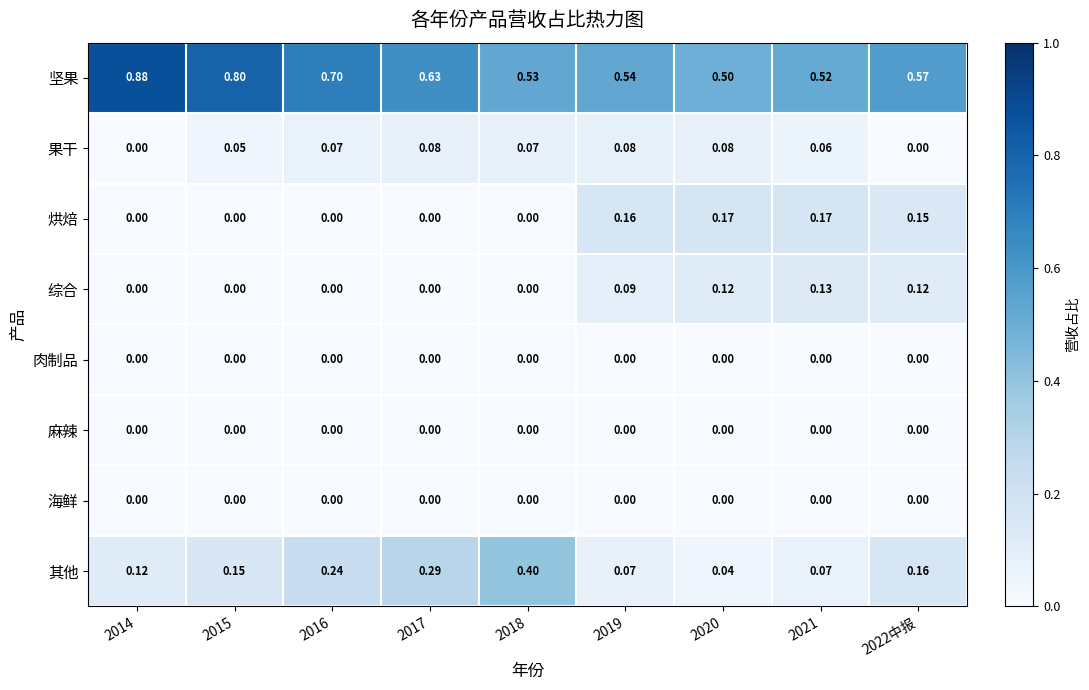

Is the value of 果干 at 2020 greater than the value of 坚果 at 2016?

No